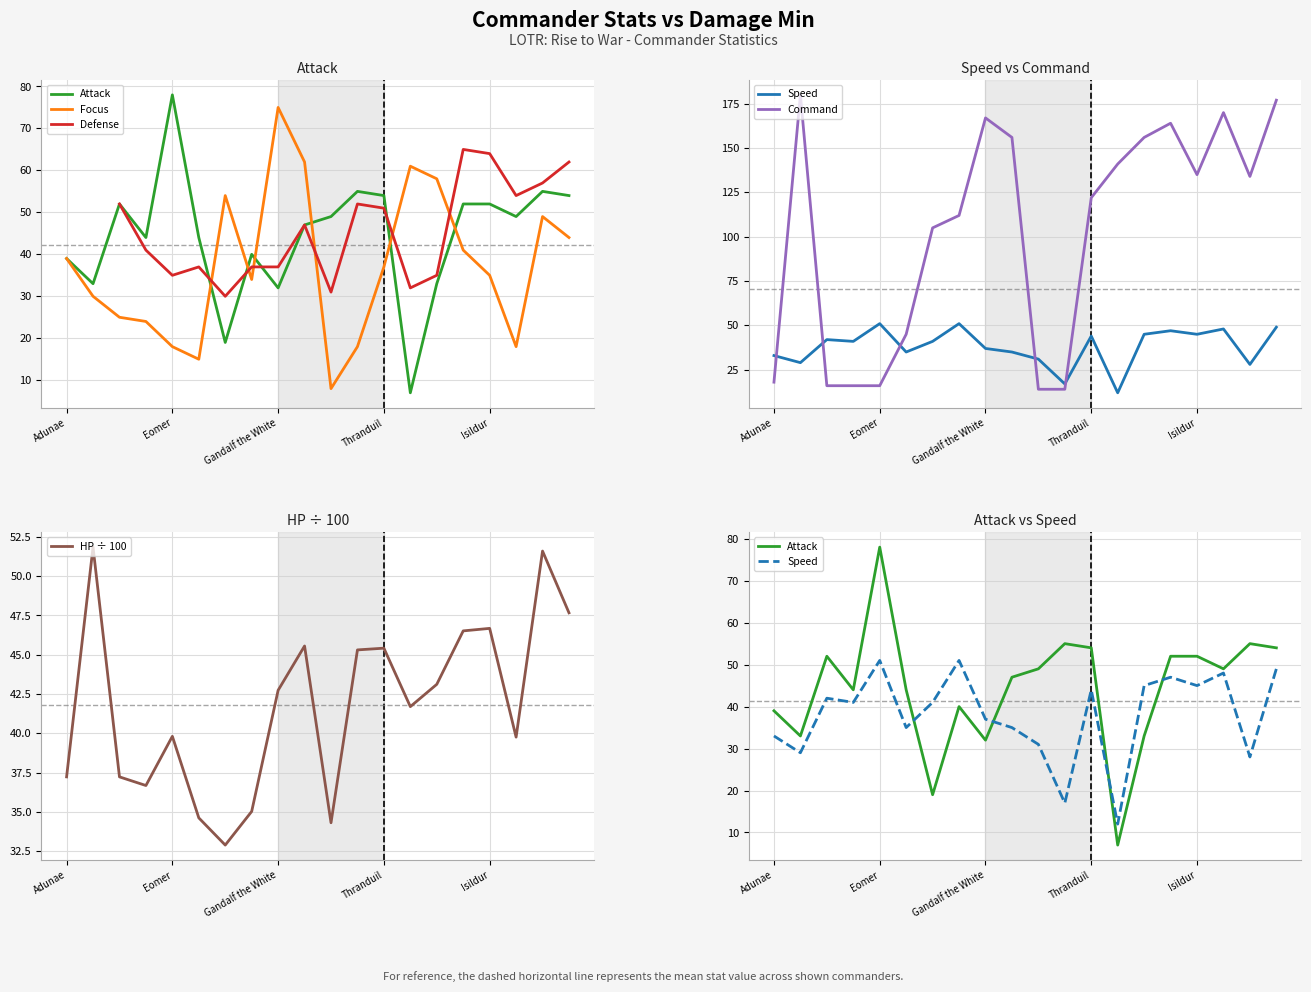

What is the sum of all Focus values?

745.0